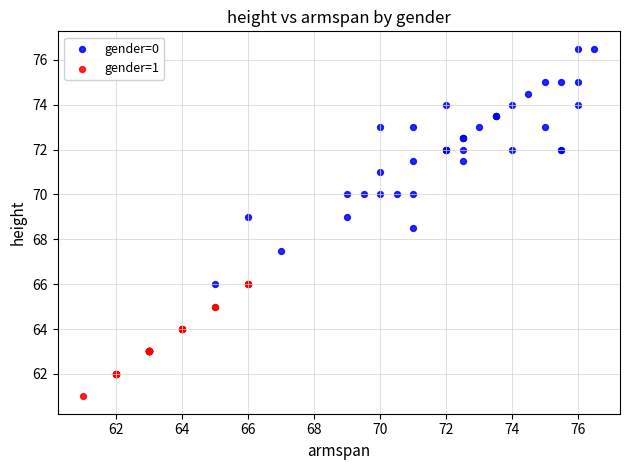

Which series has the widest spread of Y values?

gender=0